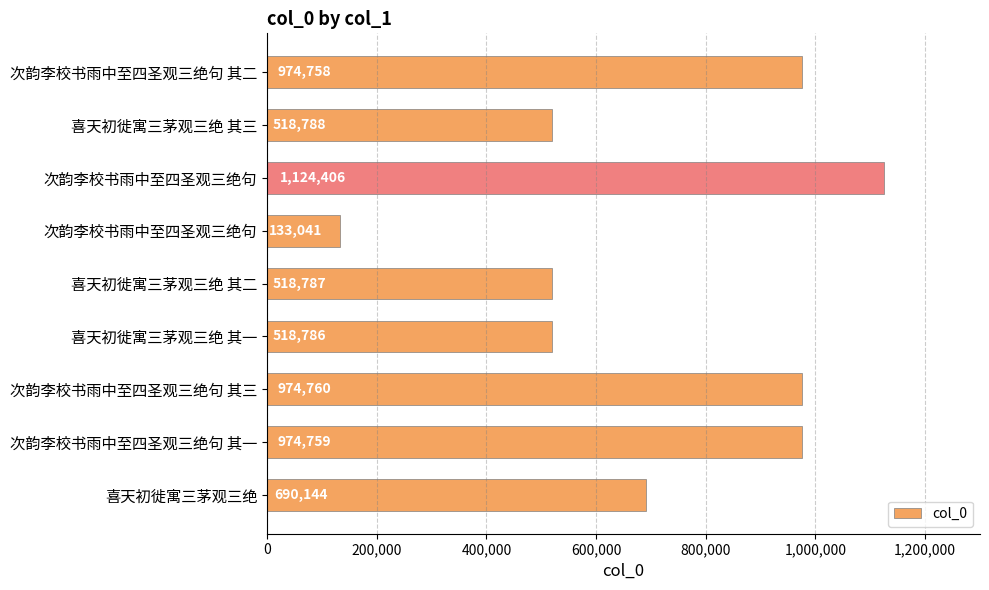

What is the maximum value shown in the chart?

1124406